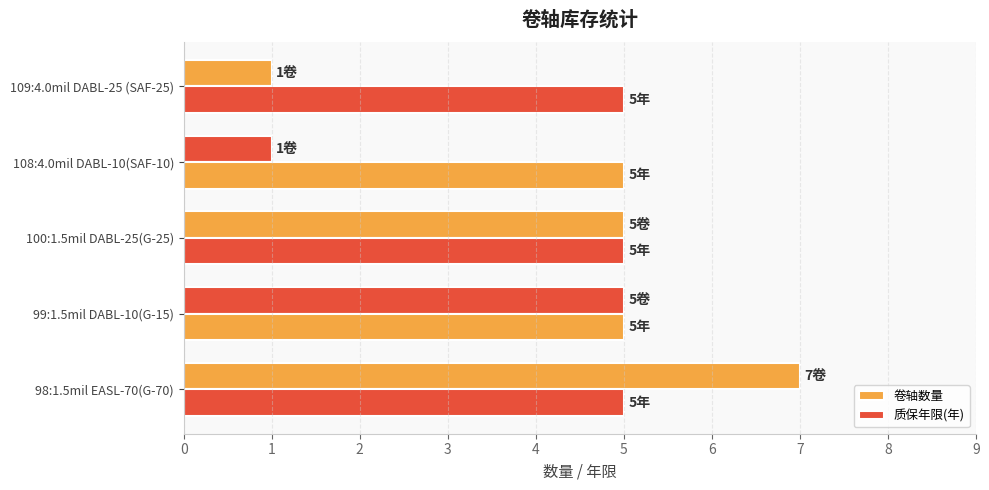

Rank the categories by 质保年限(年) value from lowest to highest.

0, 1, 2, 3, 4